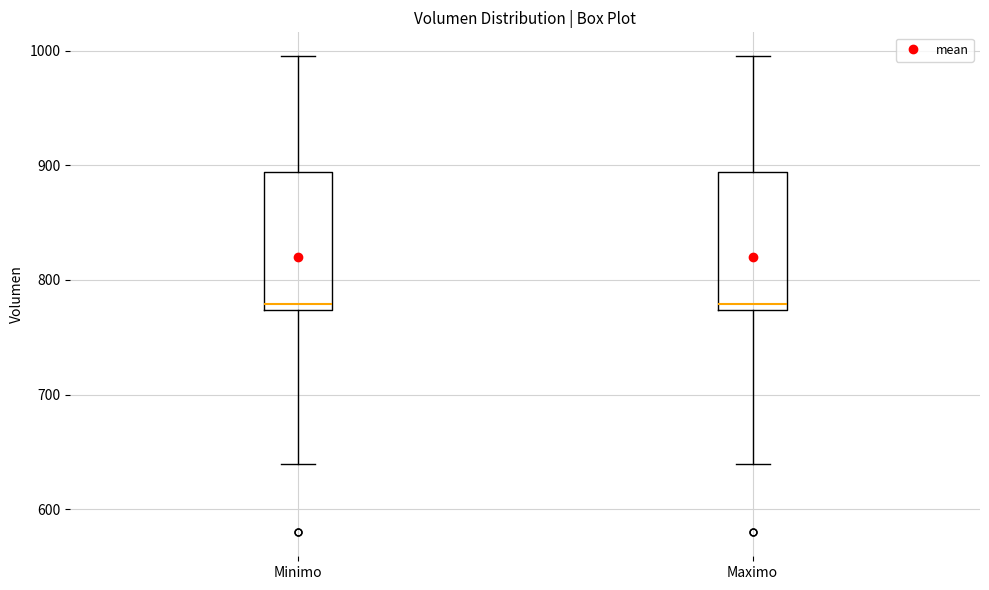

Reading left to right, transcribe this box plot: for each box, give where its median line is, the range the box spans, and where its two whiskers end, as read against the y-axis. The values are not printed on the chart, so give them approximately, as read against the axis.

Minimo: median 780, box 770 to 890, whiskers 640 to 1000
Maximo: median 780, box 770 to 890, whiskers 640 to 1000